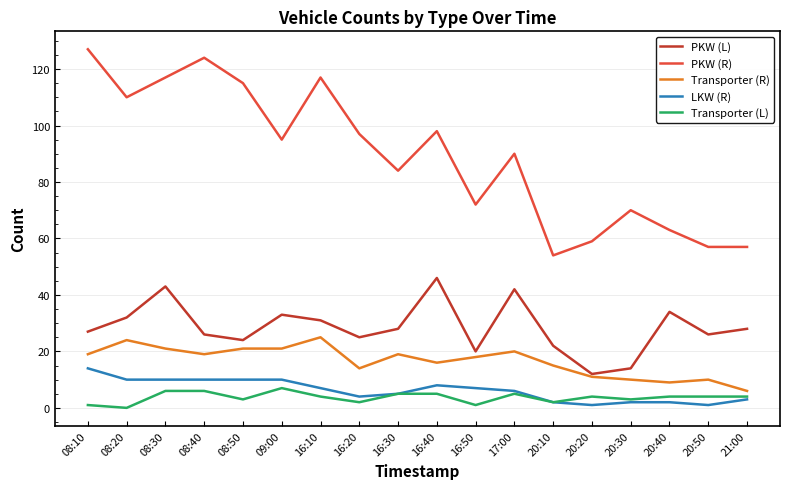

Rank the series by their maximum value, from highest to lowest.

PKW (R), PKW (L), Transporter (R), LKW (R), Transporter (L)